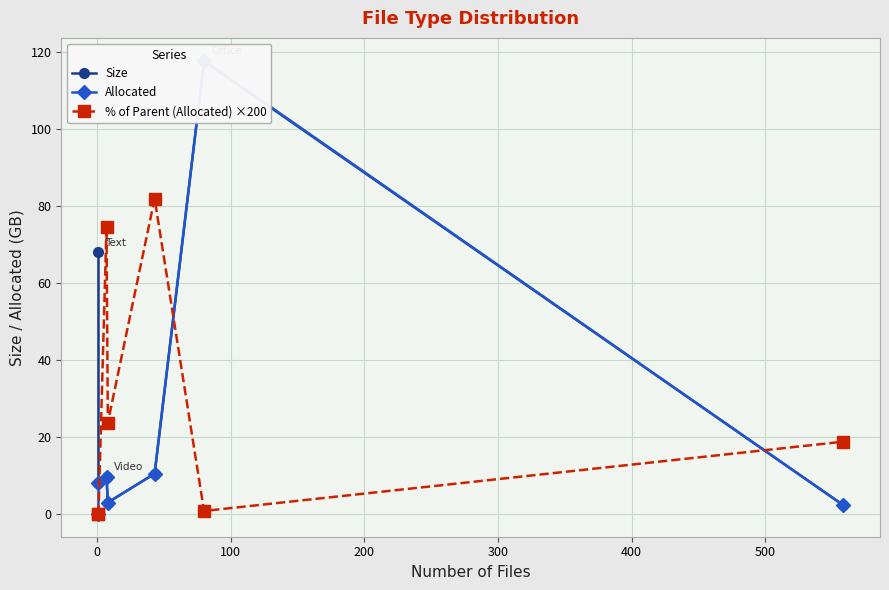

Is the value of Allocated at 200 greater than the value of Size at 0?

No